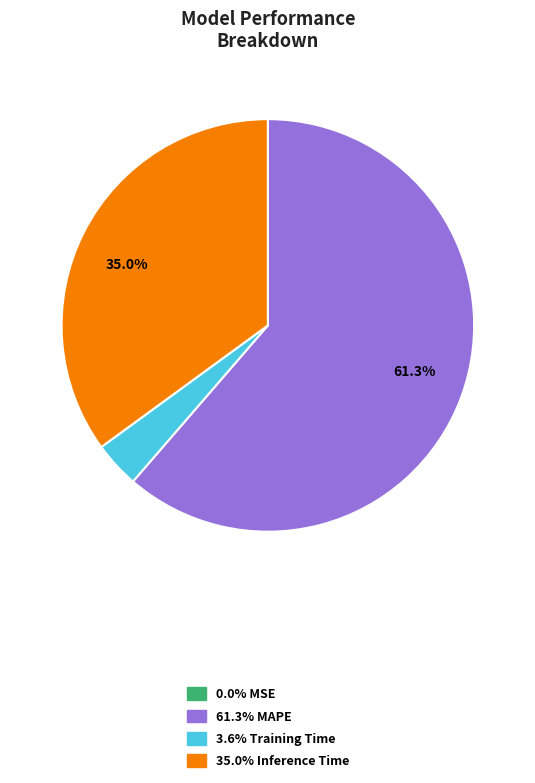

Is there any slice that represents more than half of the pie?

Yes